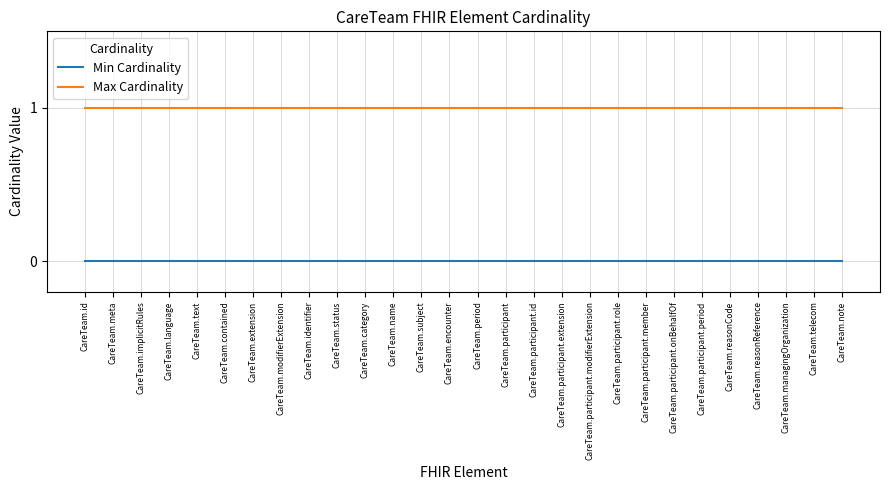

Is it true that Min Cardinality equals 0 at CareTeam.participant.extension?

True